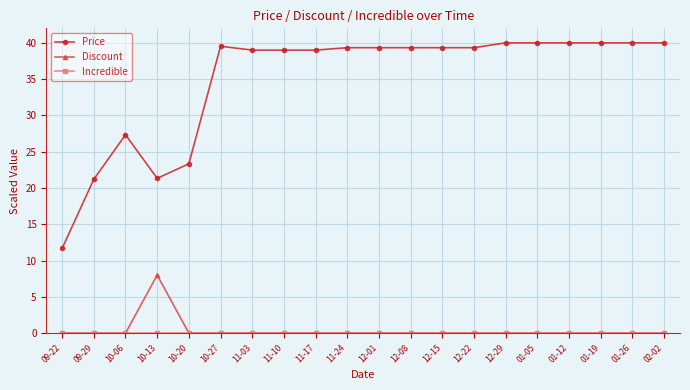

What is the total value across all series at 01-12?

40.0